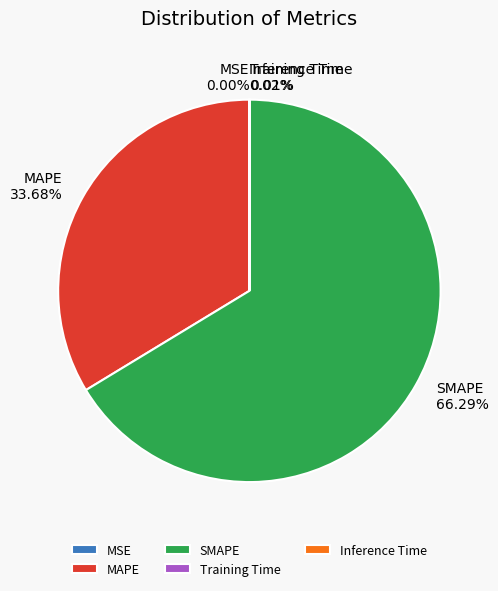

Which category has the biggest portion of the pie?

SMAPE